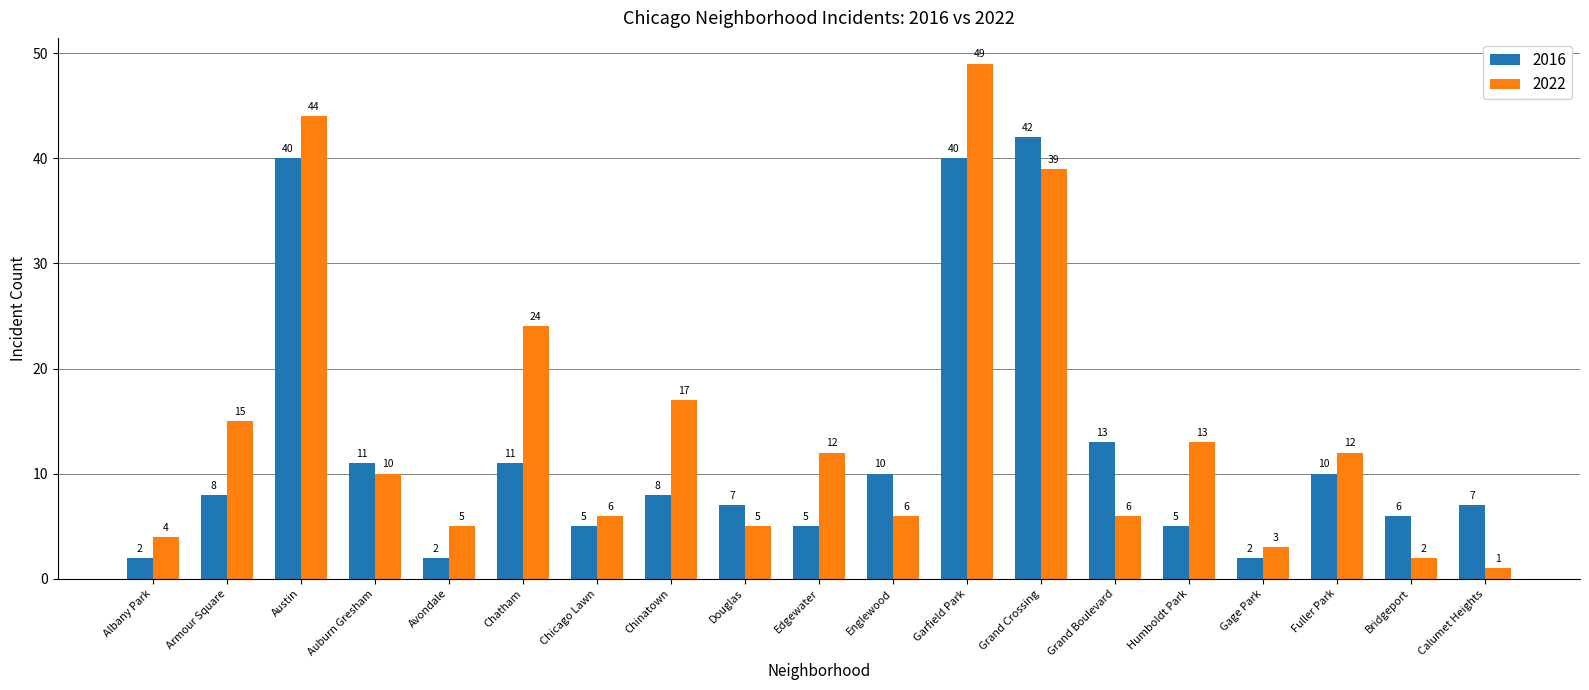

What is the total value across all series at Grand Crossing?

81